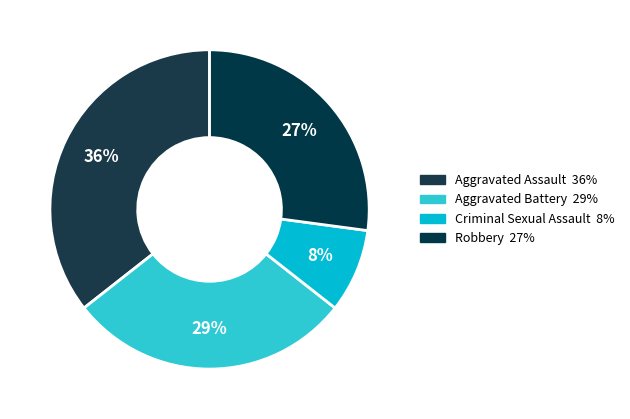

What is the largest slice in the pie chart?

Aggravated Assault